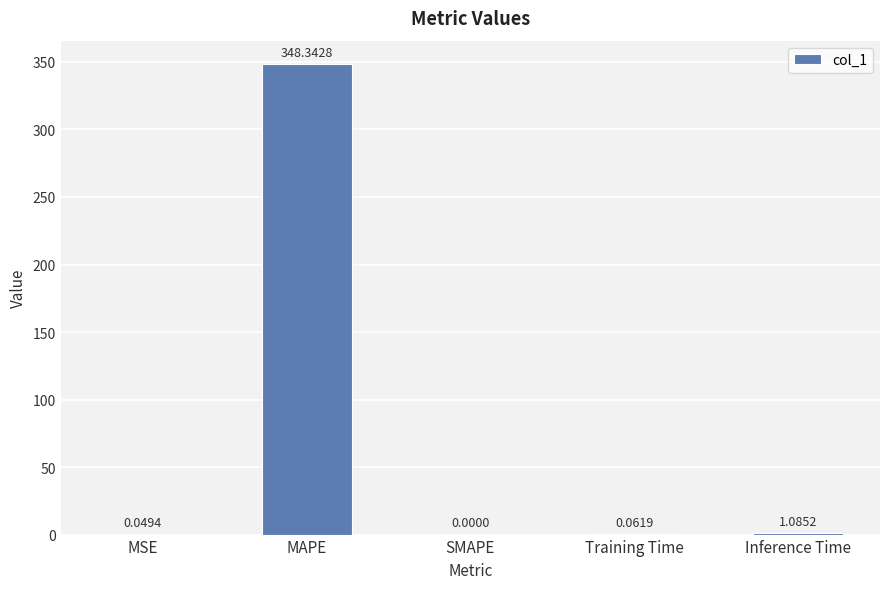

Between Training Time and MAPE, which is larger?

MAPE